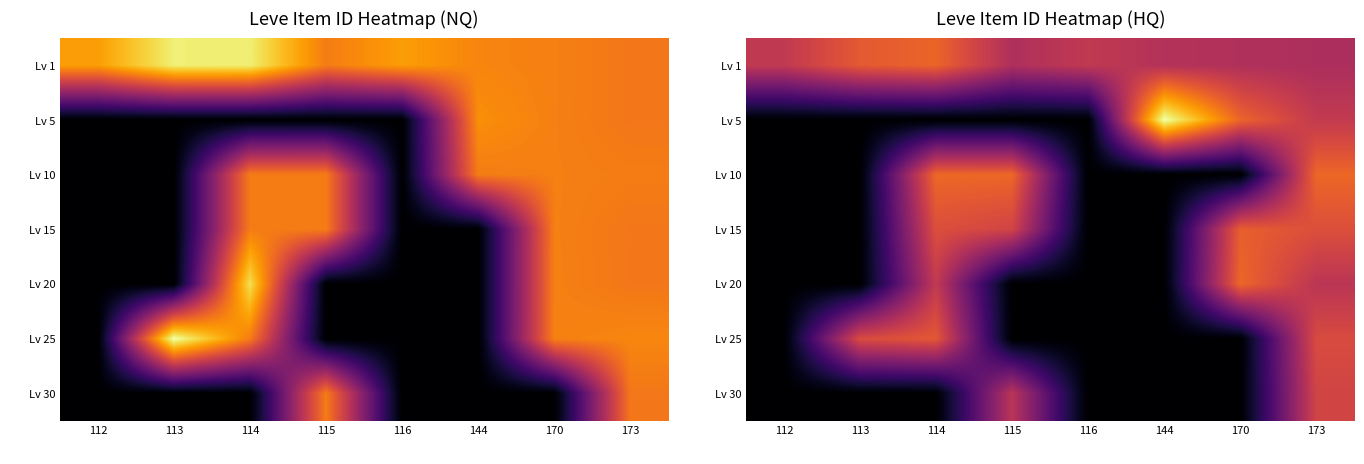

Count the number of categories in the chart.

8